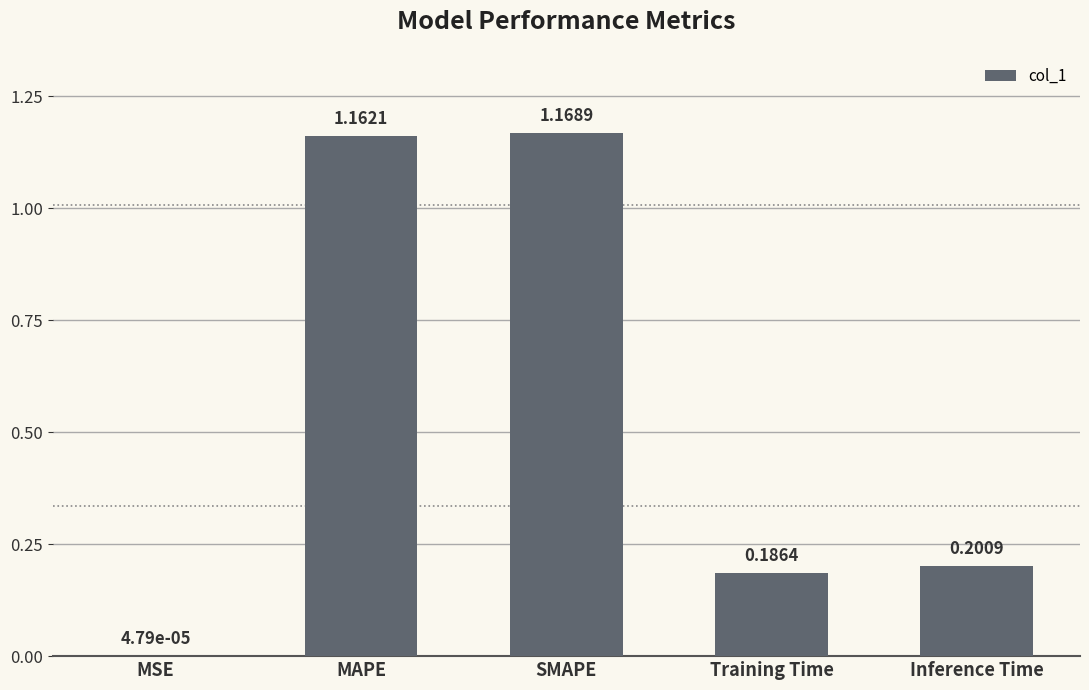

What is the sum of the values at Inference Time and SMAPE?

1.4